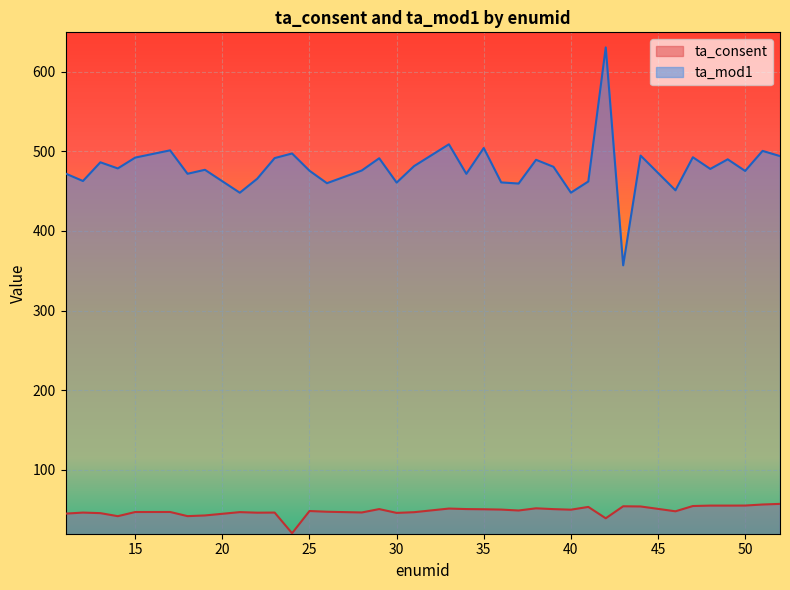

What is the approximate value of ta_consent at 23?

46.5